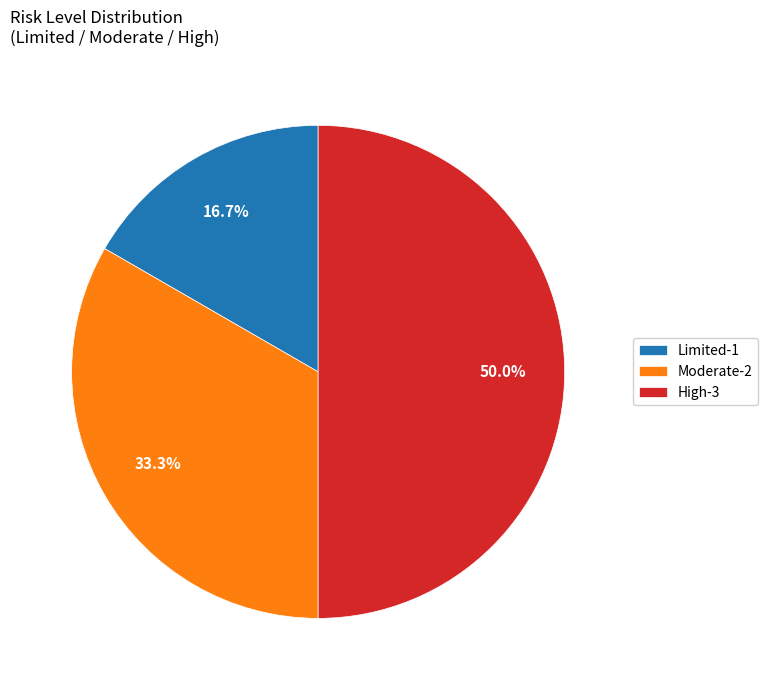

Which category has the biggest portion of the pie?

High